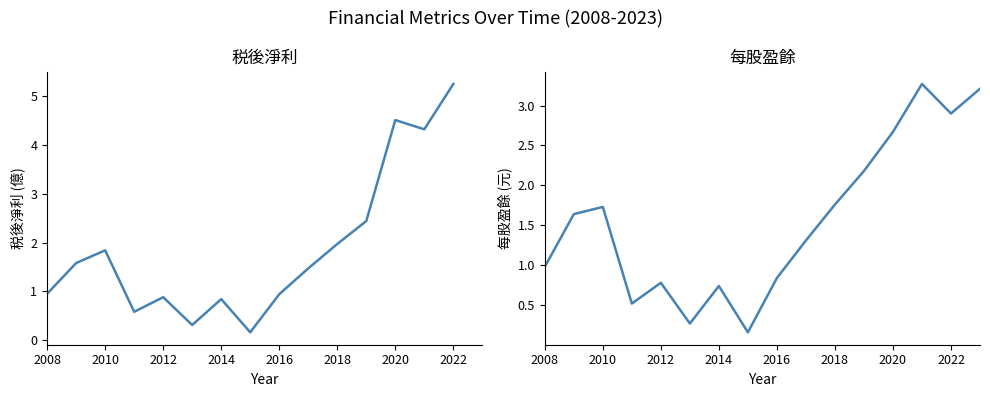

Between 2008 and 2016, which series saw the biggest shift?

税後淨利